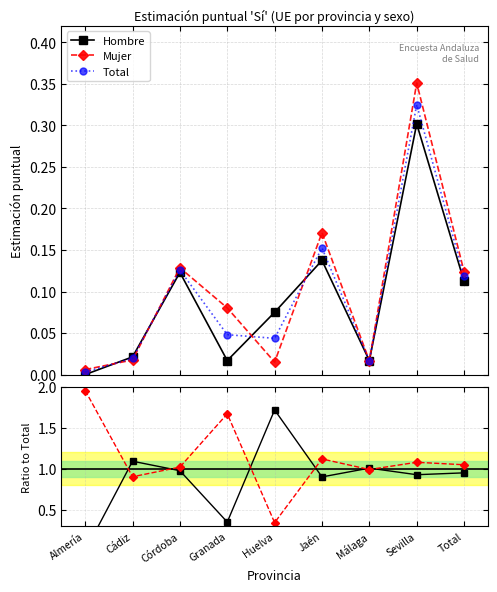

What is the sum of the Hombre/Total values at Granada and Córdoba?

1.3